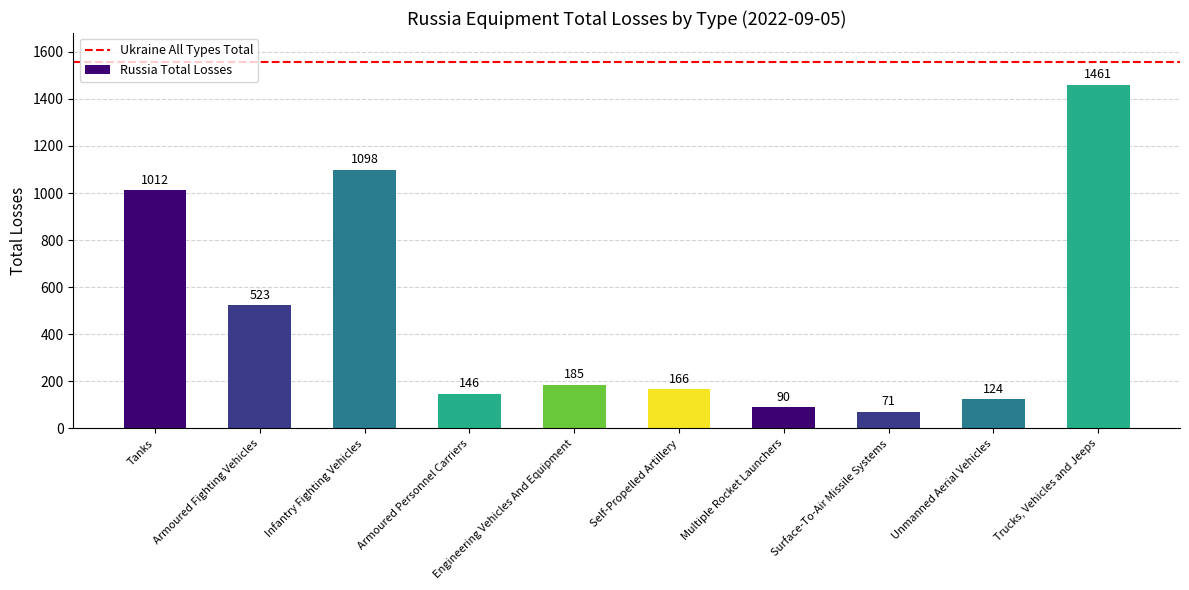

What is the label of the 4th bar from the right?

Multiple Rocket Launchers